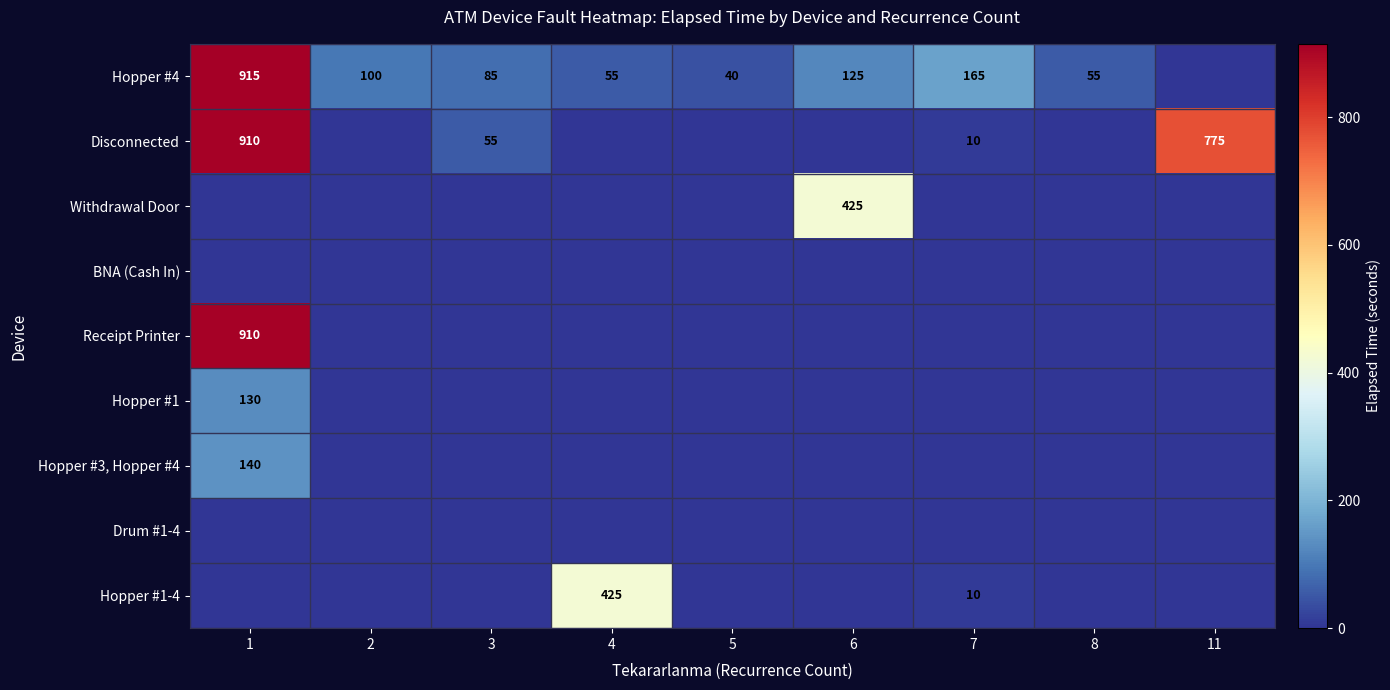

Between 11 and 1, which is larger?

1